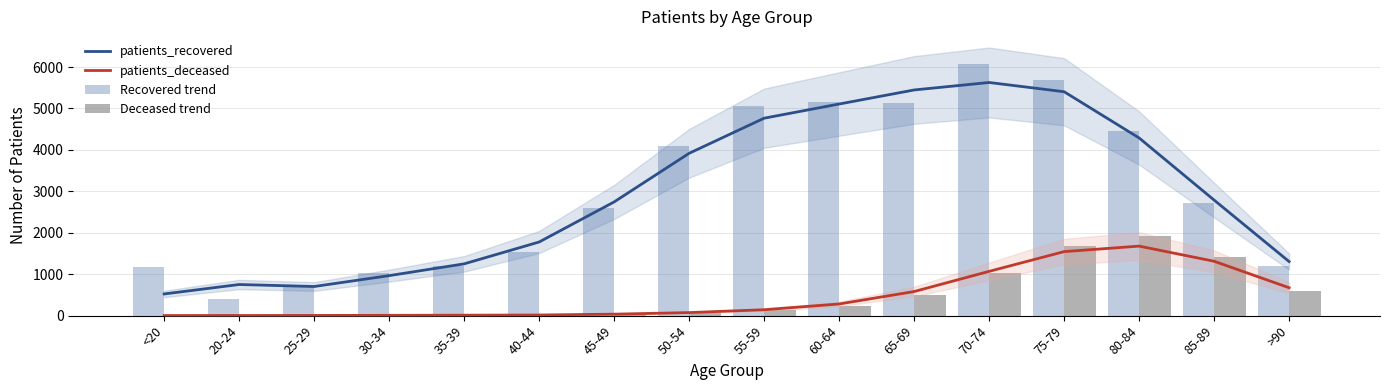

True or false: patients_recovered has a value of 4095.0 at 50-54.

True